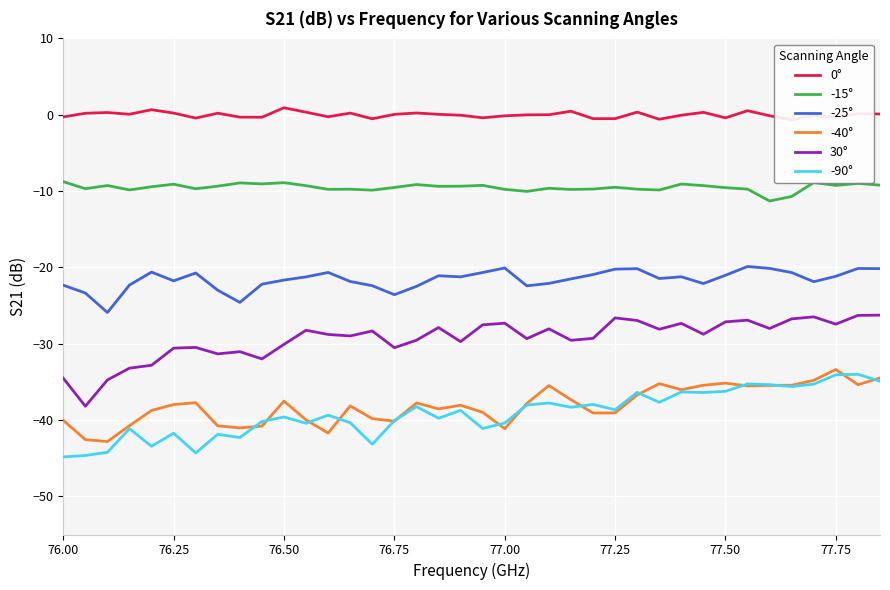

The 30° series shows -27.4 at 77.75. True or false?

True